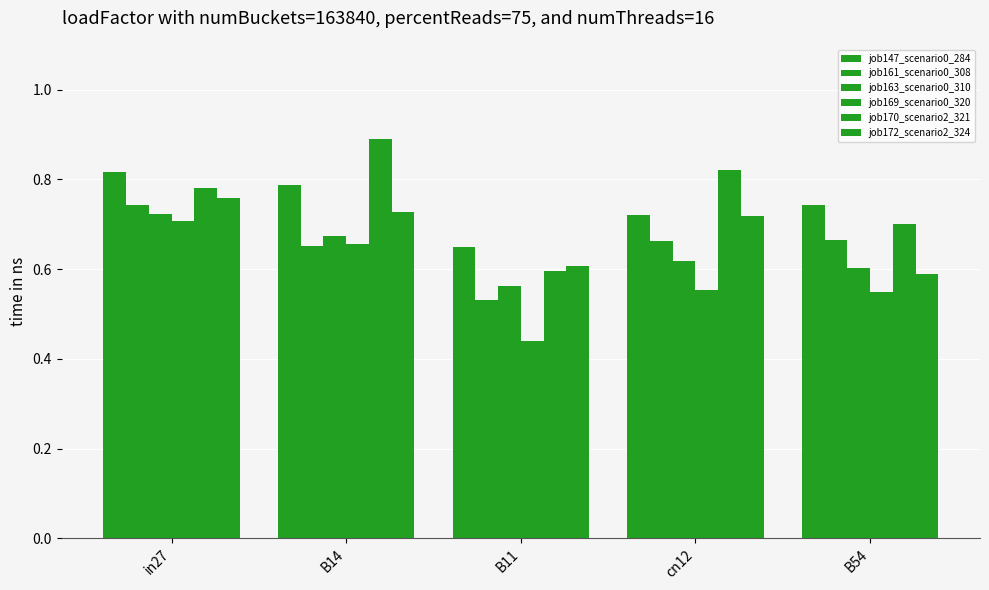

What is the label of the 3rd bar from the right?

B11